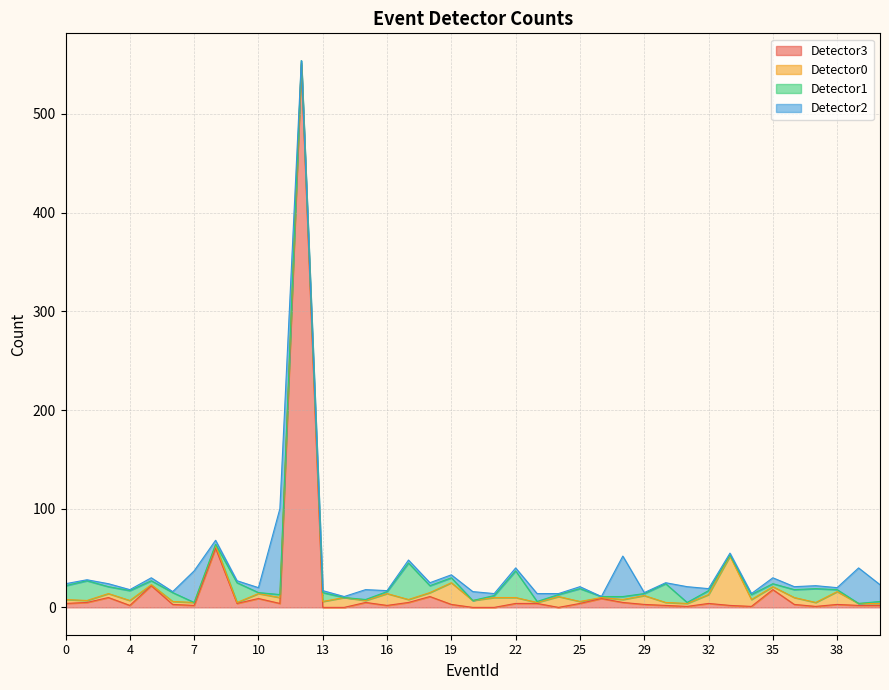

True or false: Detector0 has more than 2 points higher than both neighbors.

True